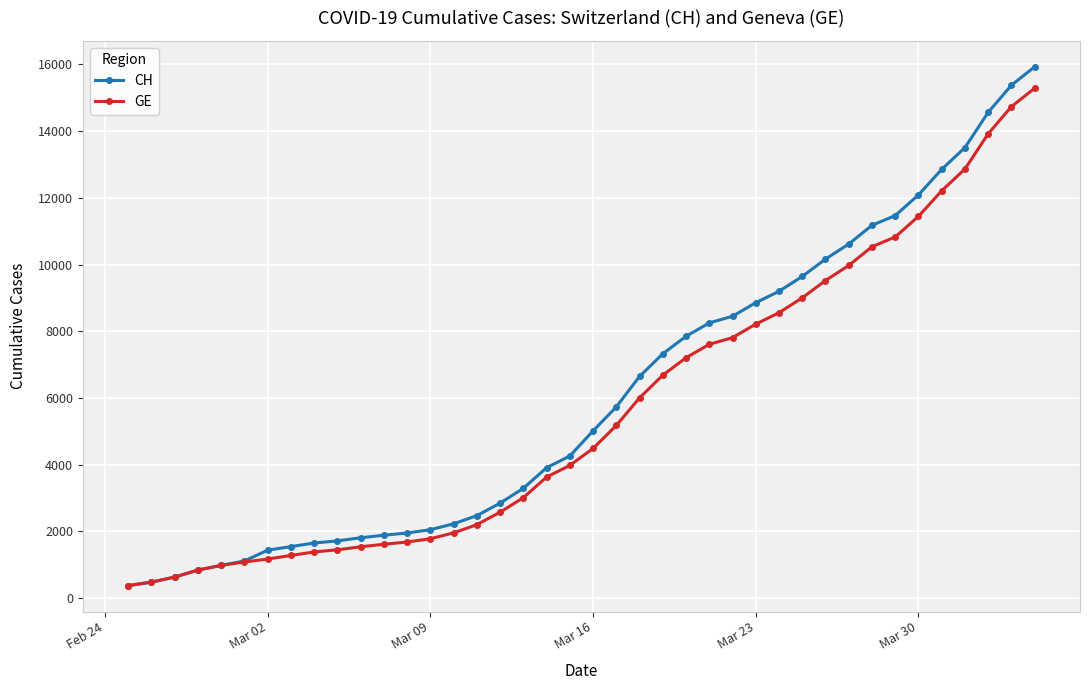

What is the value of the CH point at the 10th from the left?

1715